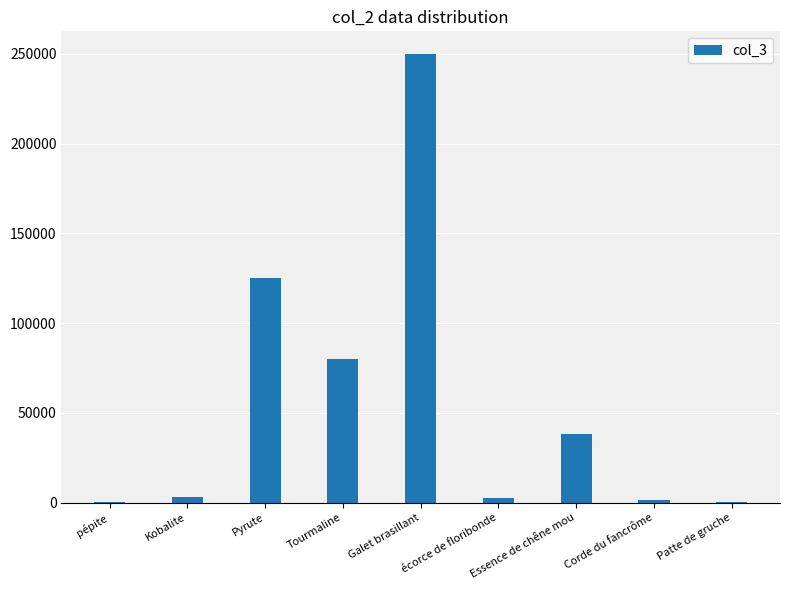

What is the greatest value displayed?

250000